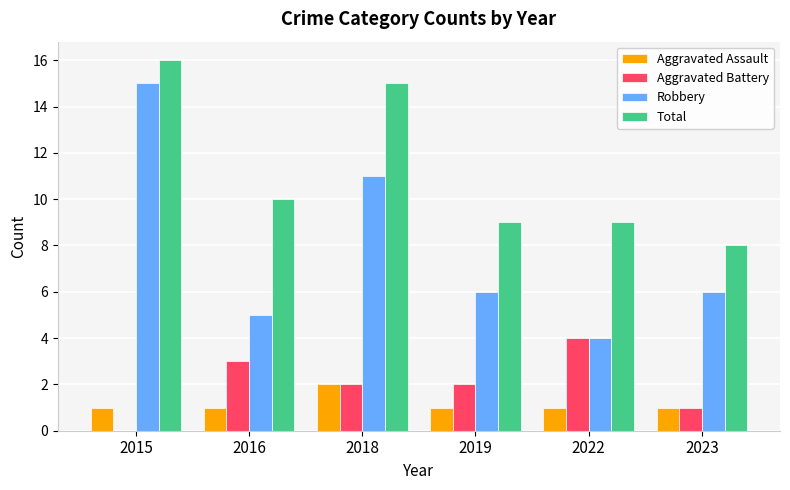

Which series changed the most between 2015 and 2016?

Robbery